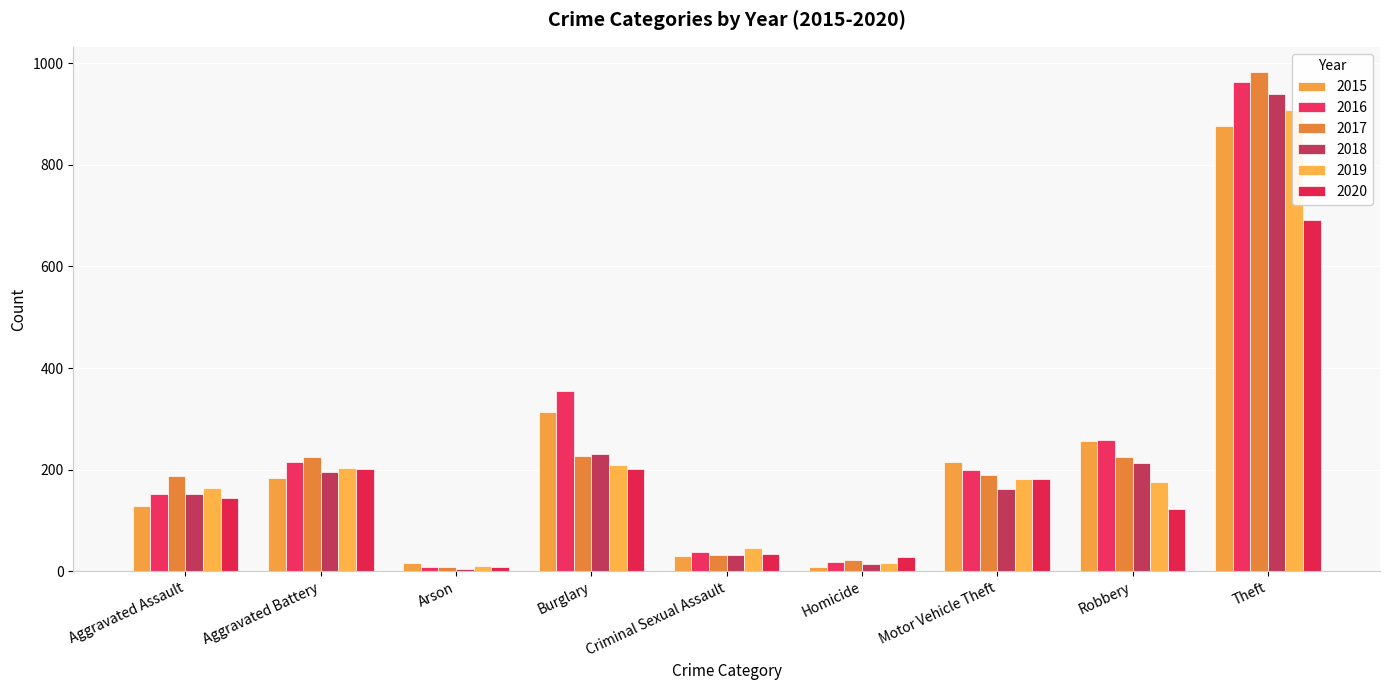

Are the bars horizontal?

No